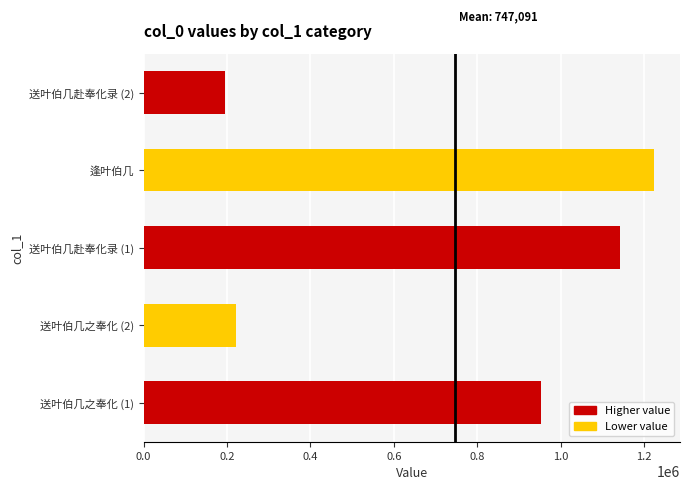

Rank the categories by value from lowest to highest.

送叶伯几赴奉化录 (2), 送叶伯几之奉化 (2), 送叶伯几之奉化 (1), 送叶伯几赴奉化录 (1), 逢叶伯几